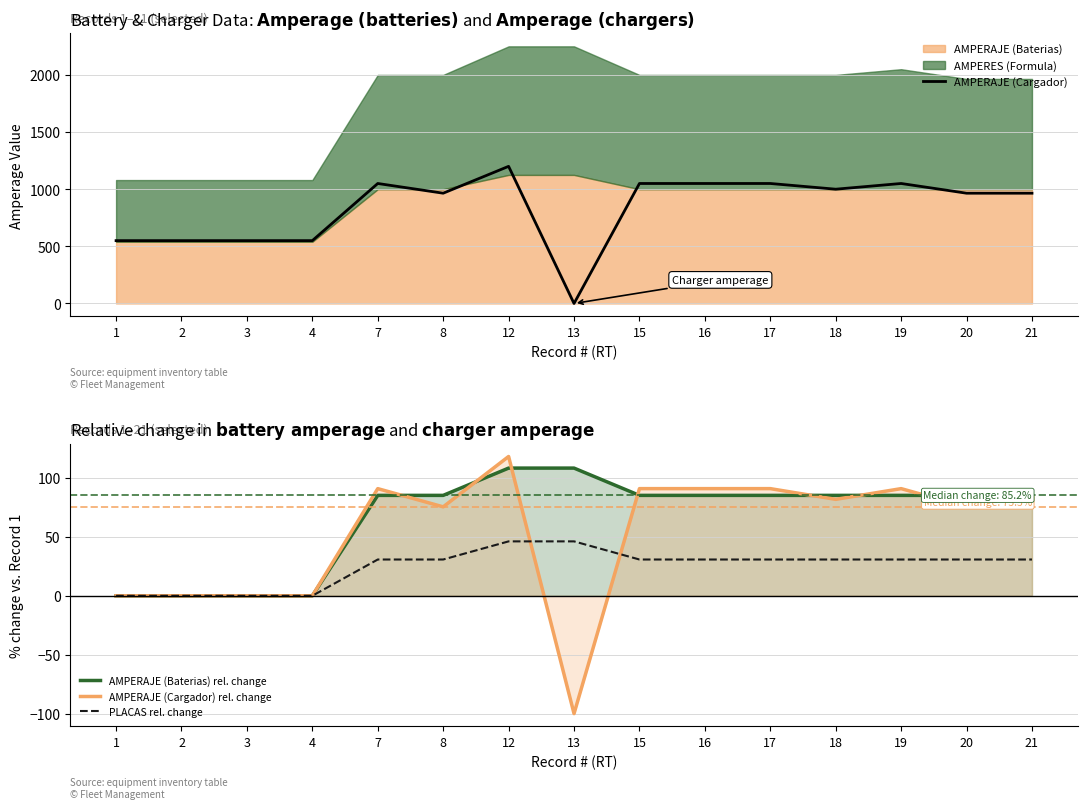

Which label corresponds to the largest value in the chart?

12